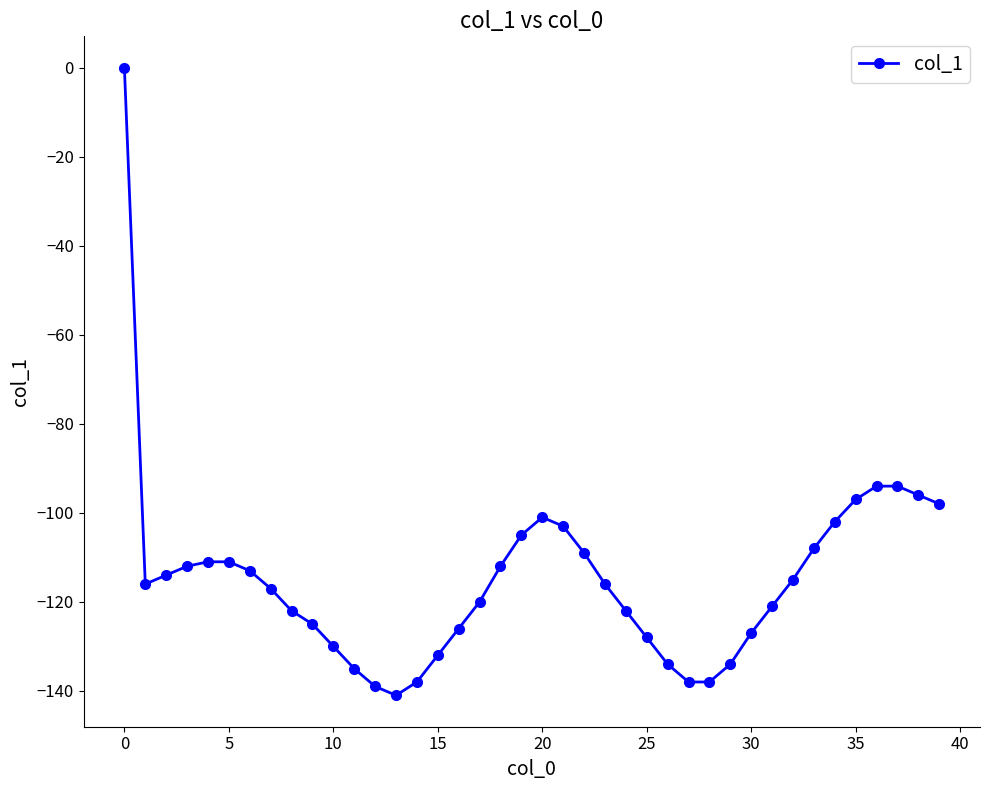

What is the smallest value displayed?

-141